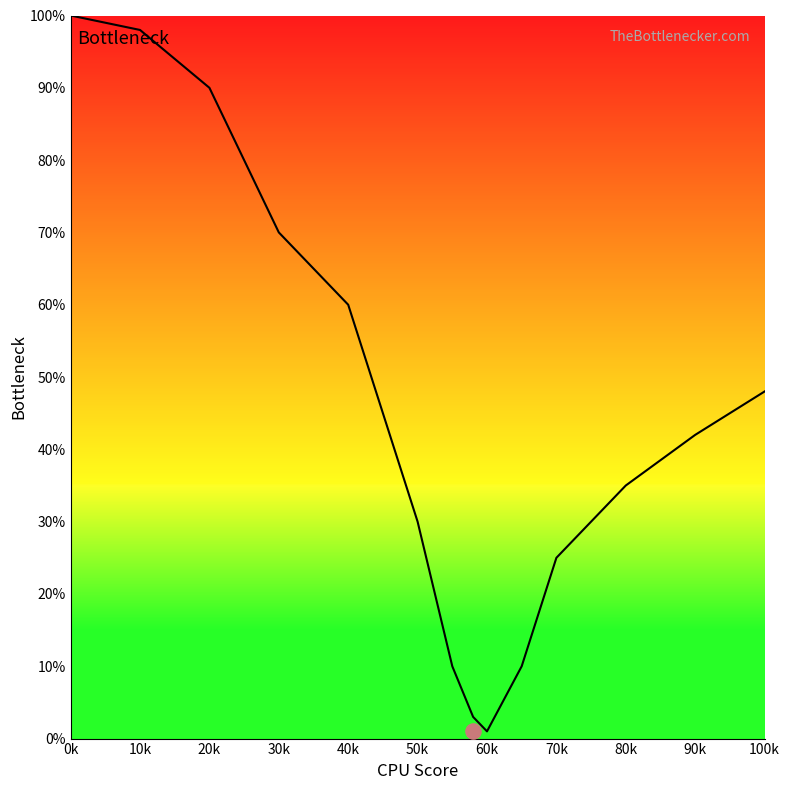

Between 10k and 90k, which is larger?

10k